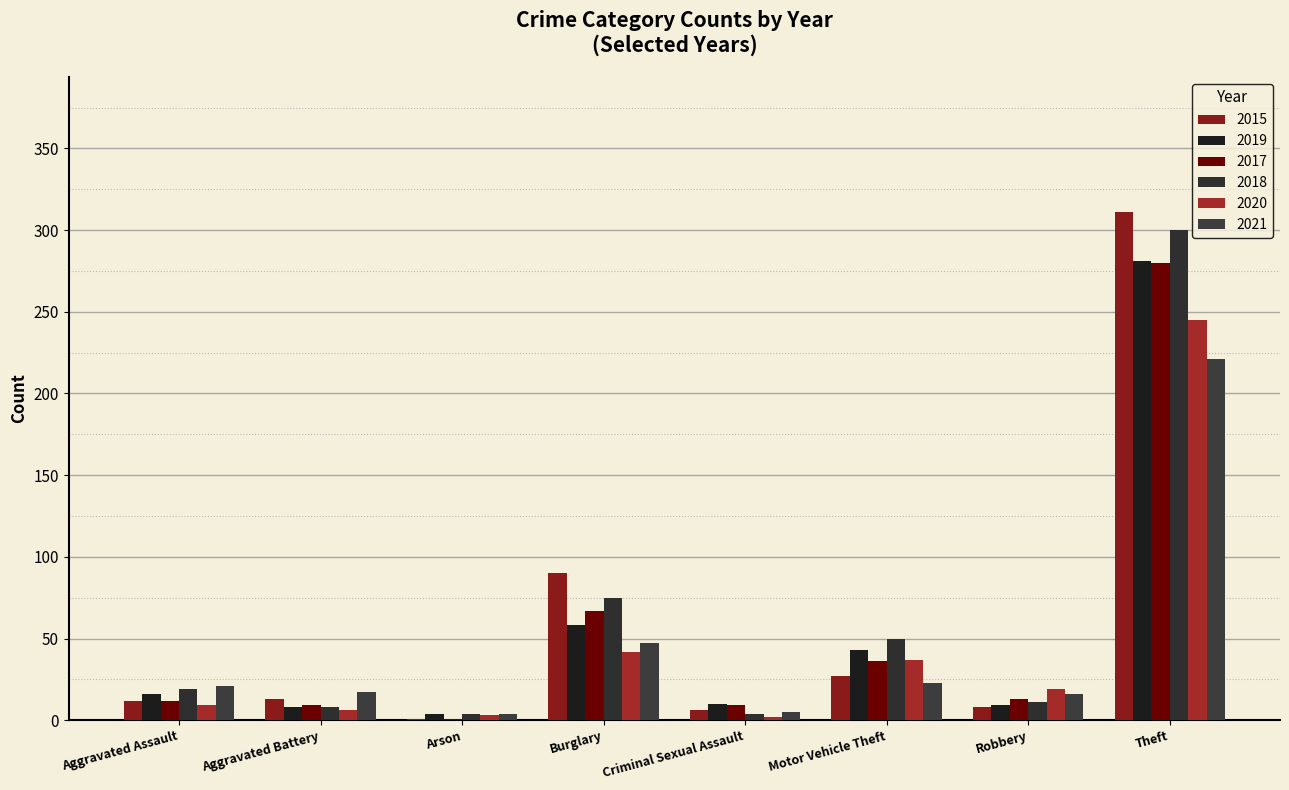

What is the total value across all series at Robbery?

76